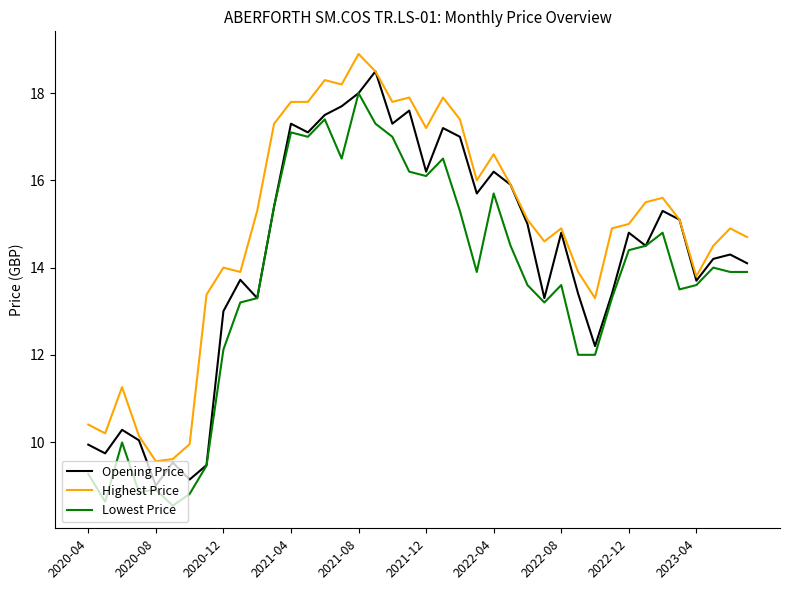

Rank the series by their average value, from highest to lowest.

Highest Price, Opening Price, Lowest Price